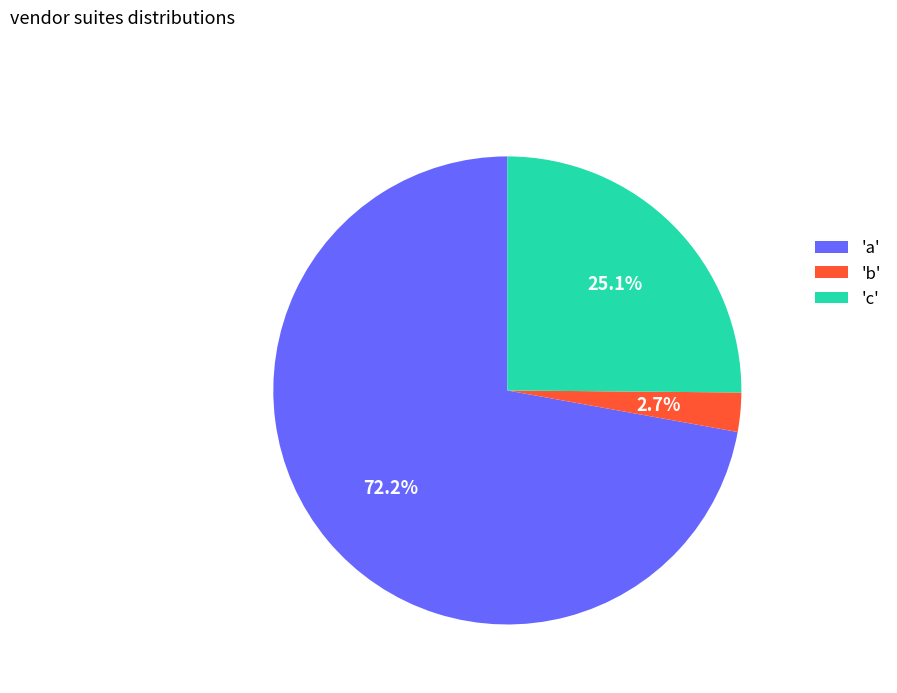

Rank the categories by value from lowest to highest.

'b', 'c', 'a'